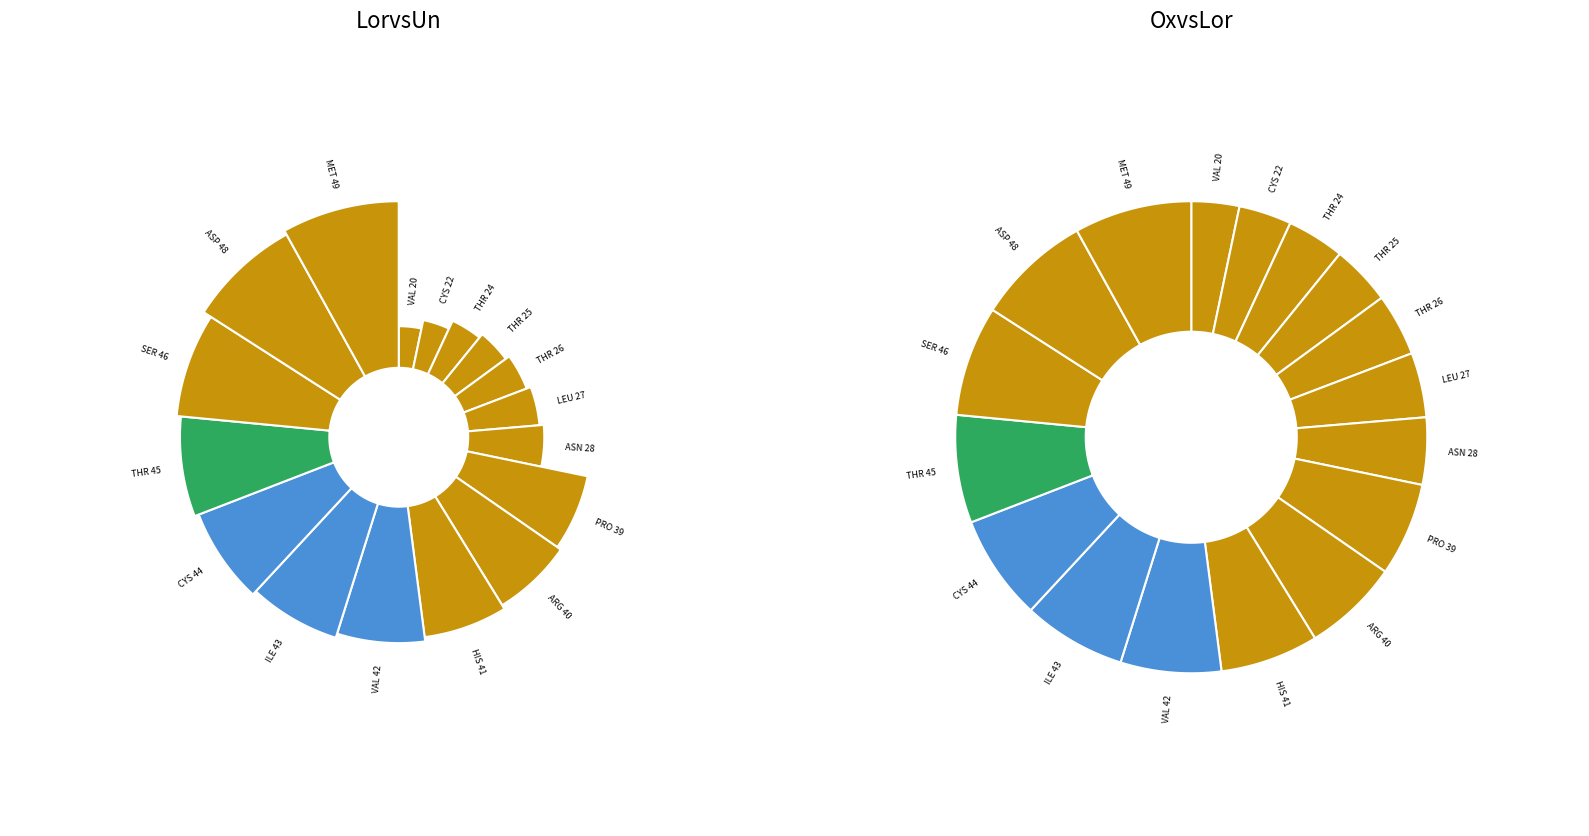

Which has a higher value, CYS 22 or ILE 43?

ILE 43